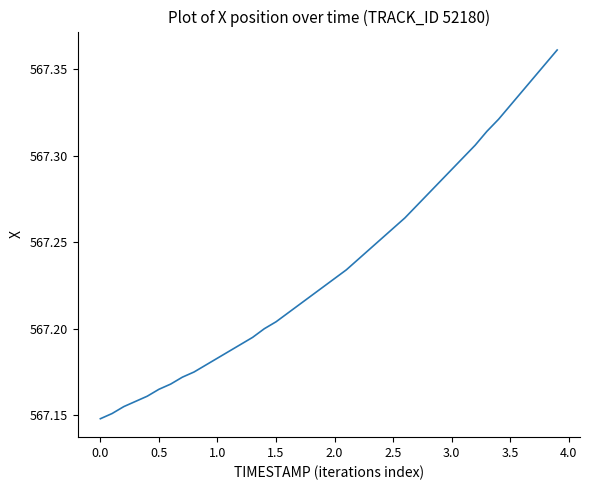

How many lines are shown in the chart?

1